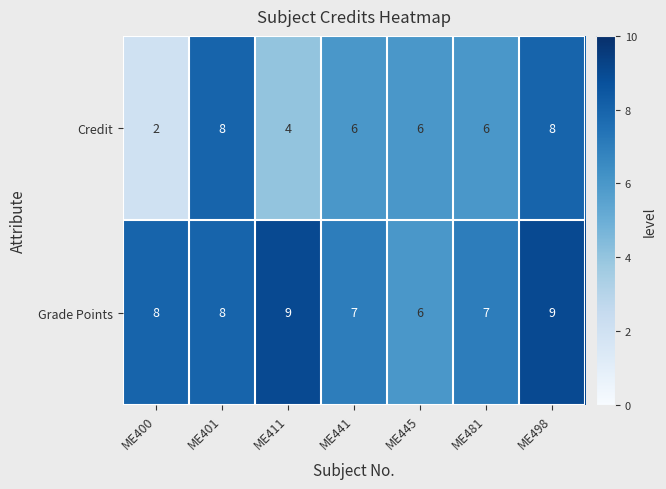

What is the spread (max minus min) of values at ME411?

5